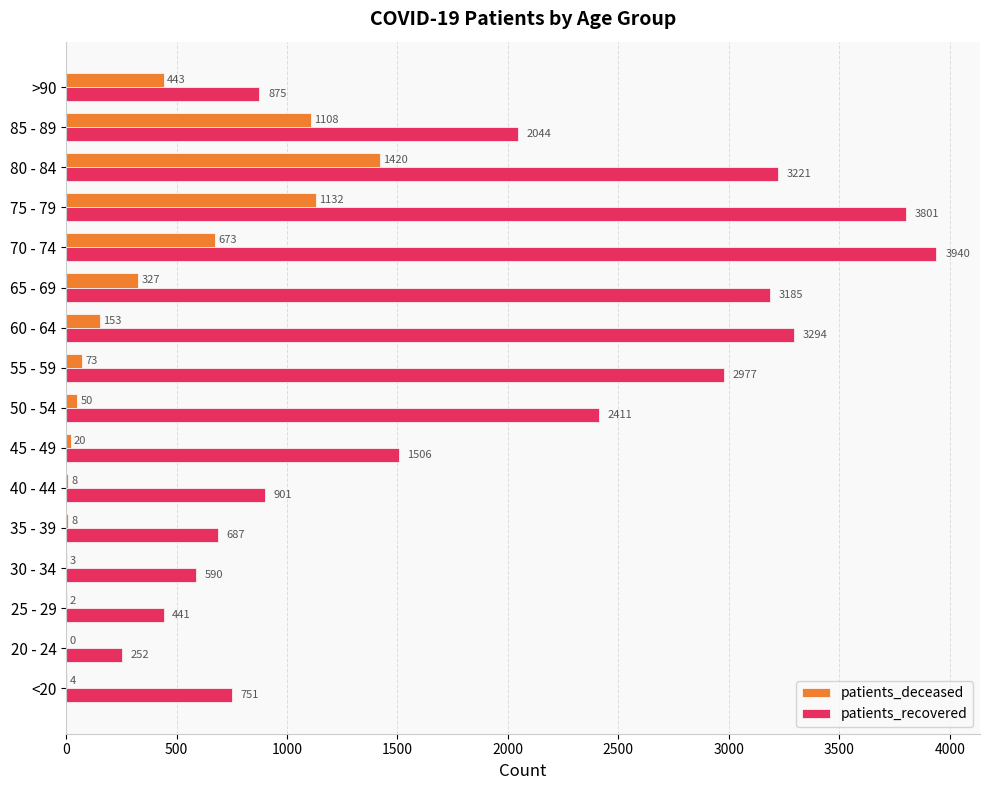

Which series changed the most between <20 and 50 - 54?

patients_recovered